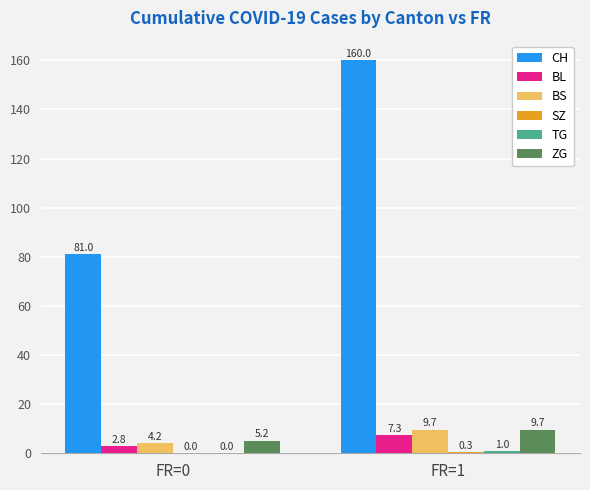

How many groups of bars are there?

2